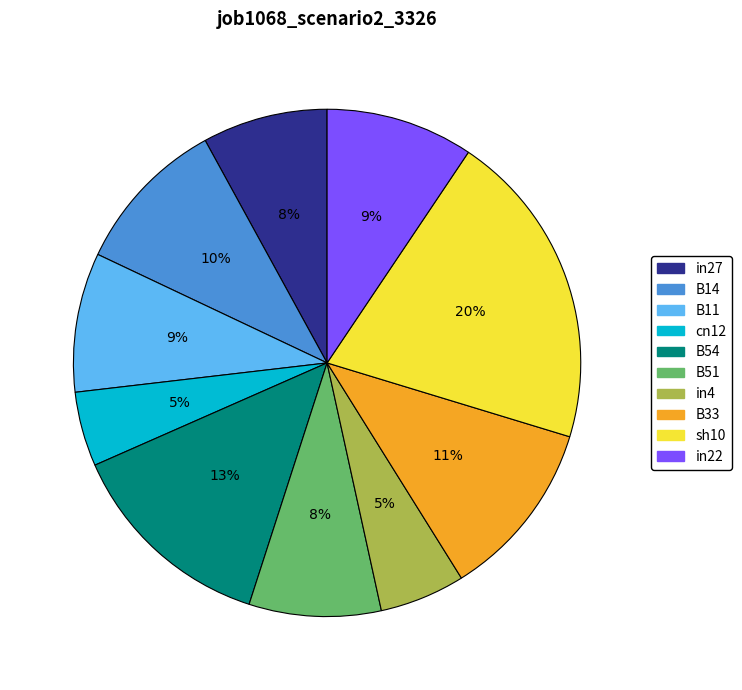

Between B33 and B51, which is larger?

B33